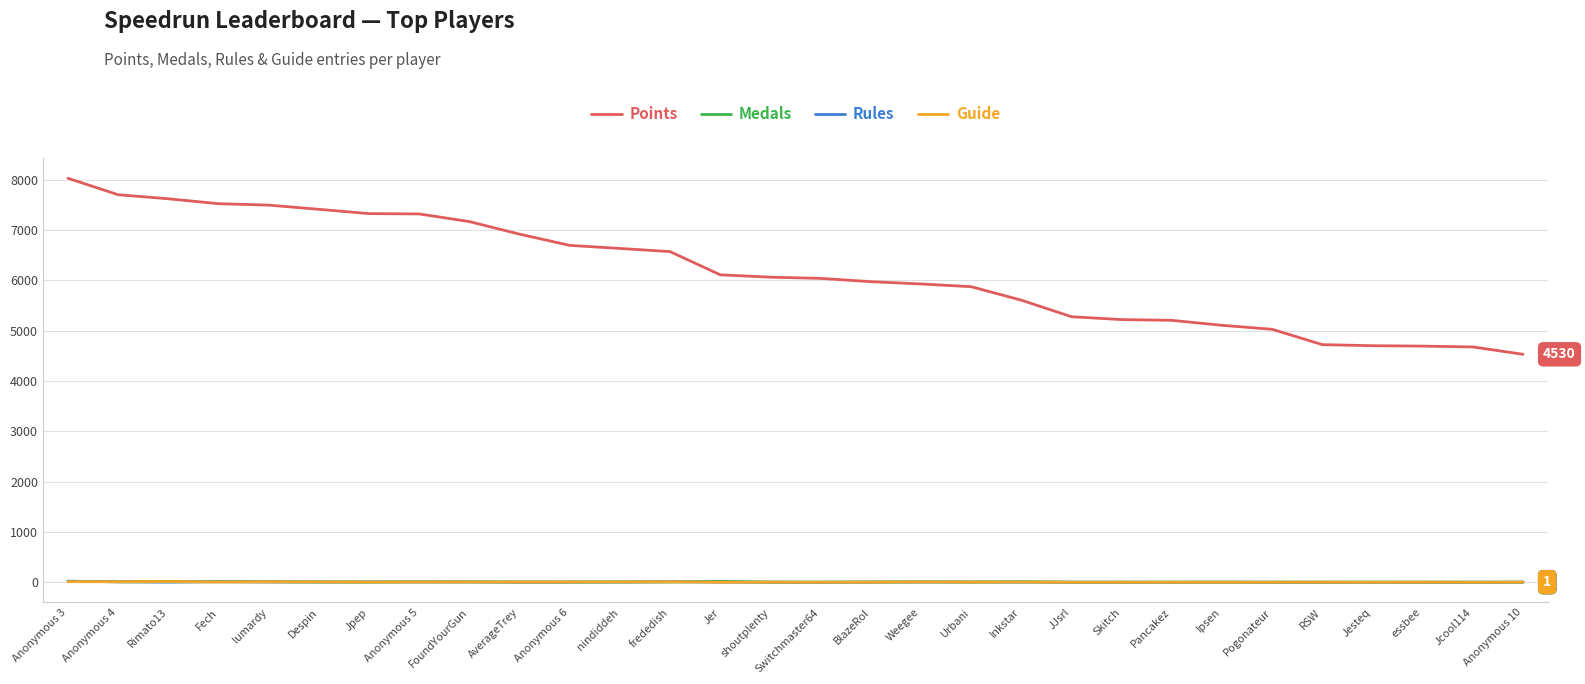

How many lines are shown in the chart?

4